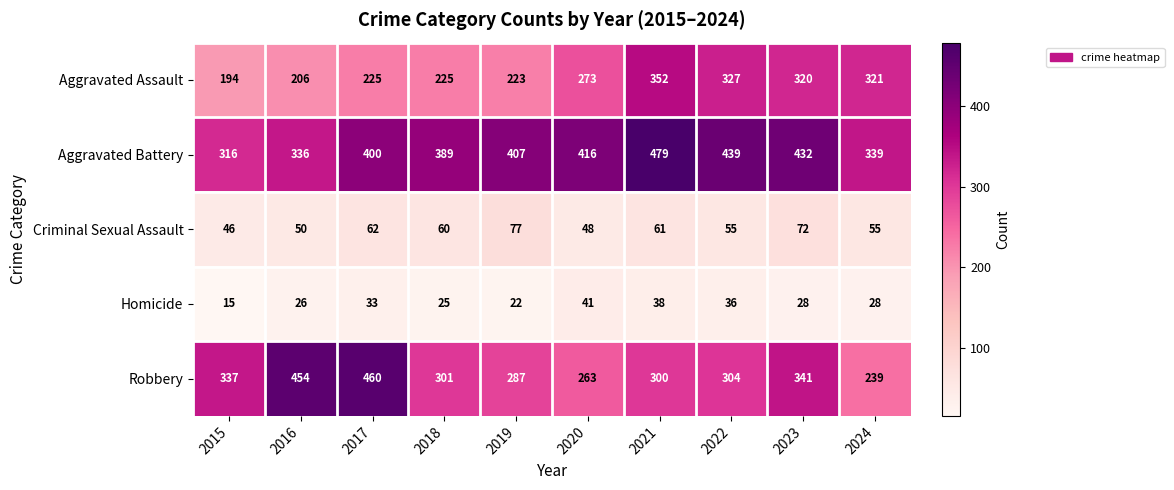

What is the difference between the second highest and second lowest values in the Aggravated Assault series?

121